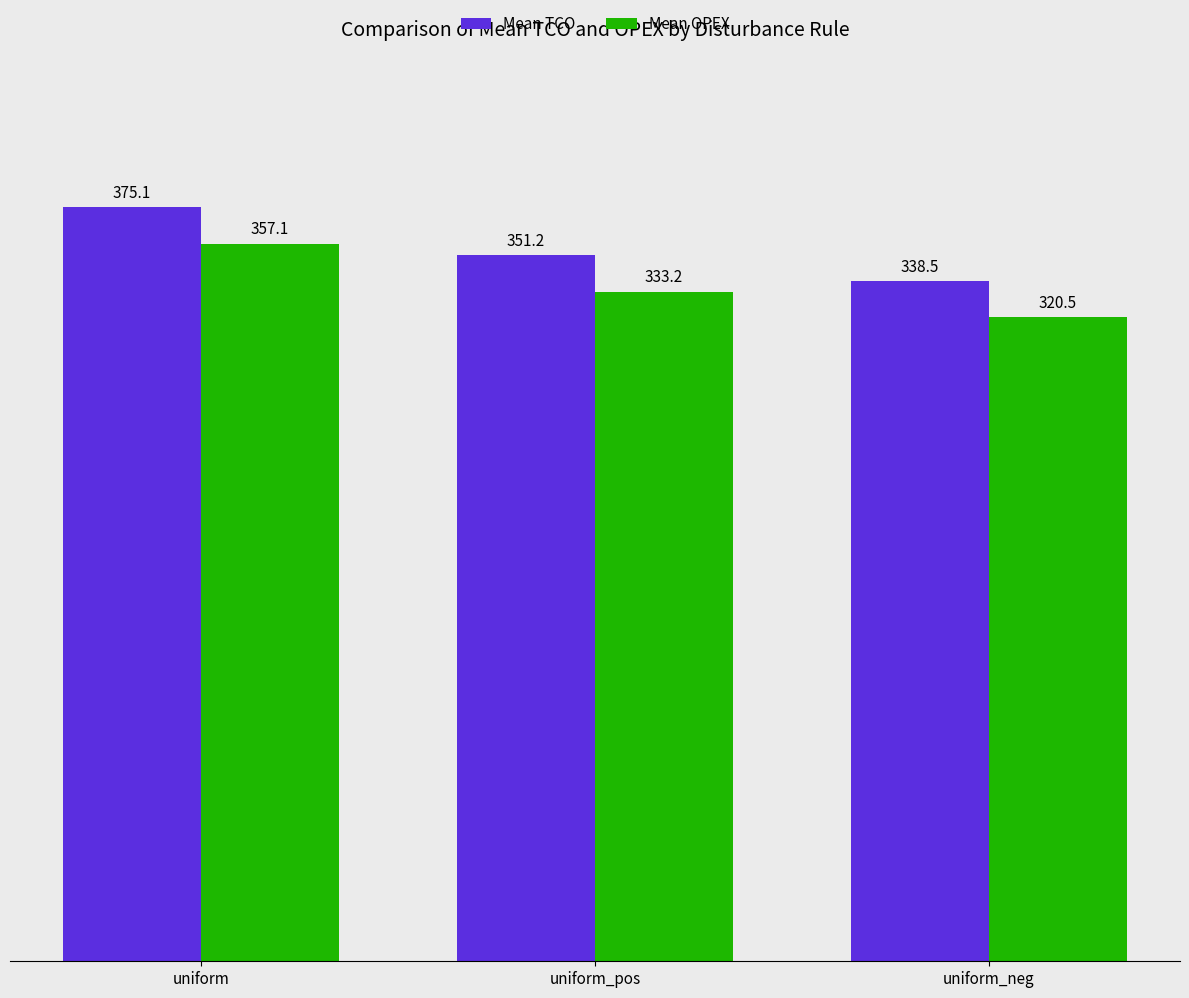

The value of Mean OPEX at uniform is 219.7. True or false?

False